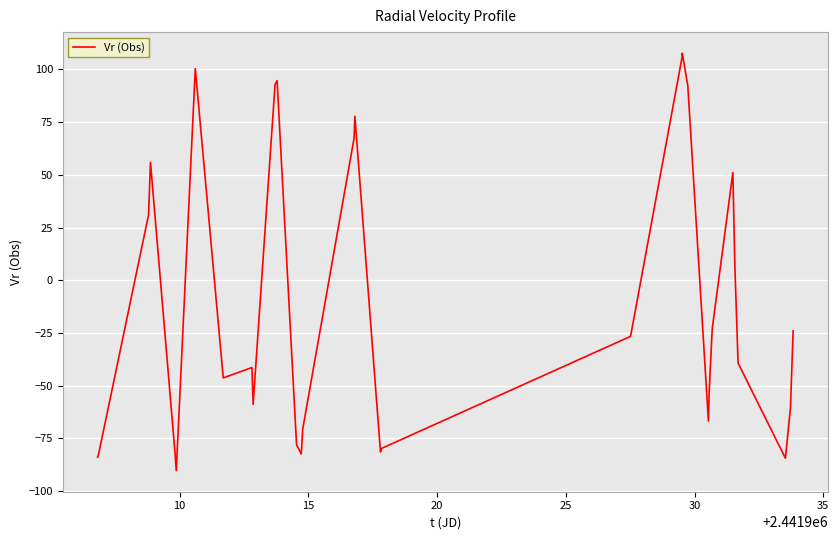

What is the difference between the maximum and minimum values?

198.0